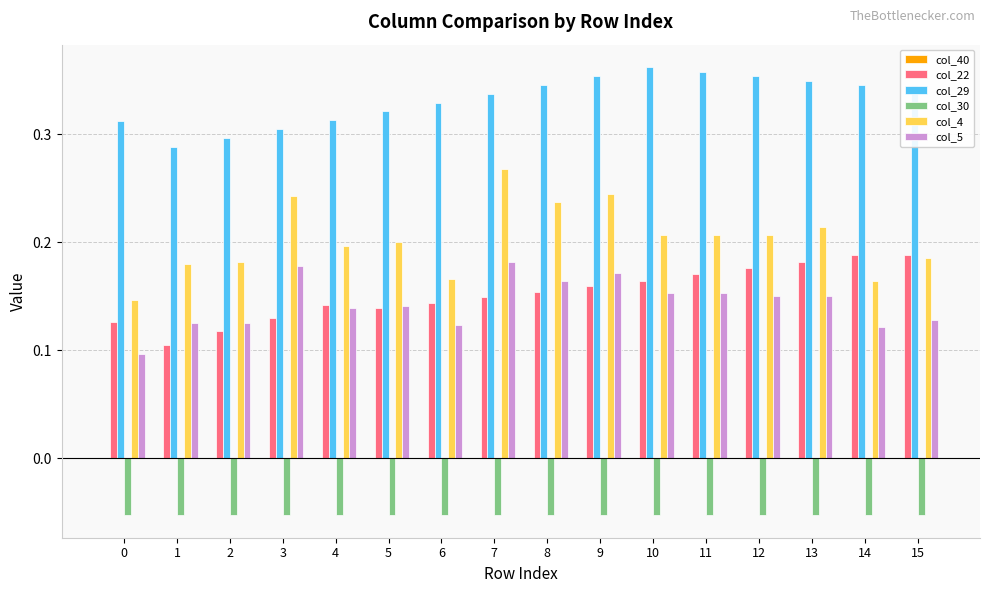

The col_22 series shows 0.1 at 14. True or false?

False